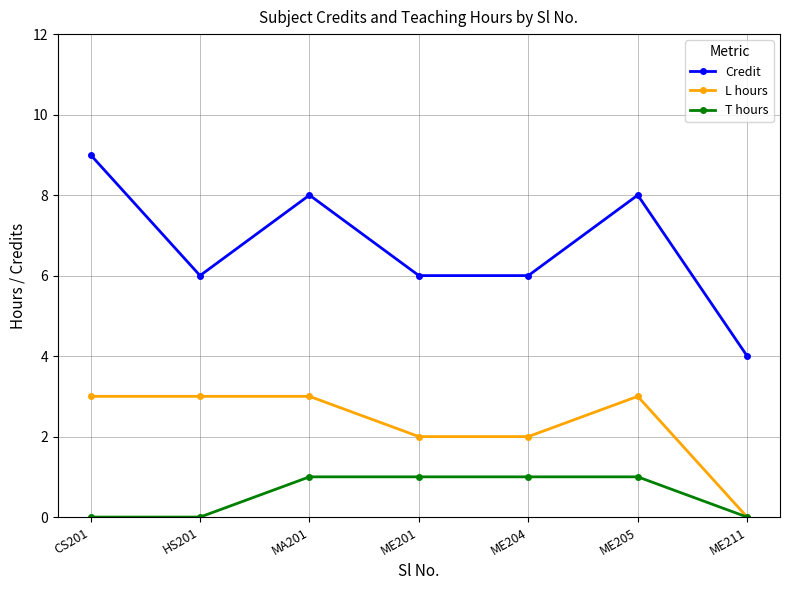

What are all the series names shown in the legend?

Credit, L hours, T hours